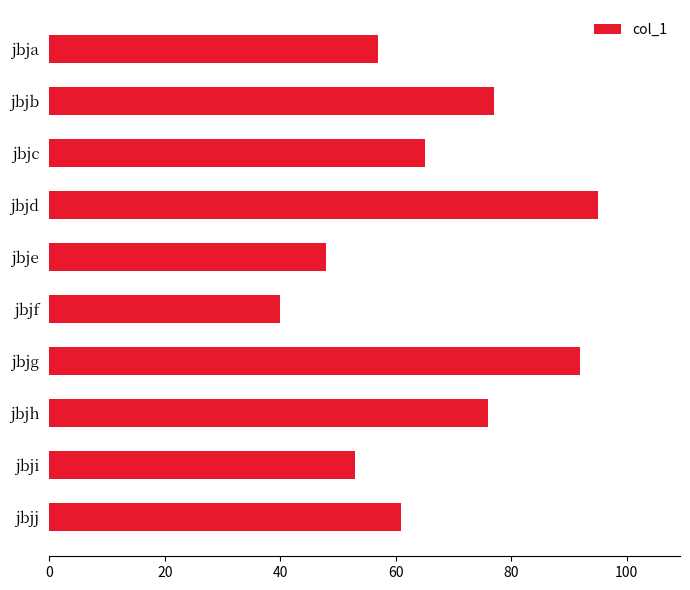

How many data points does each series have?

10